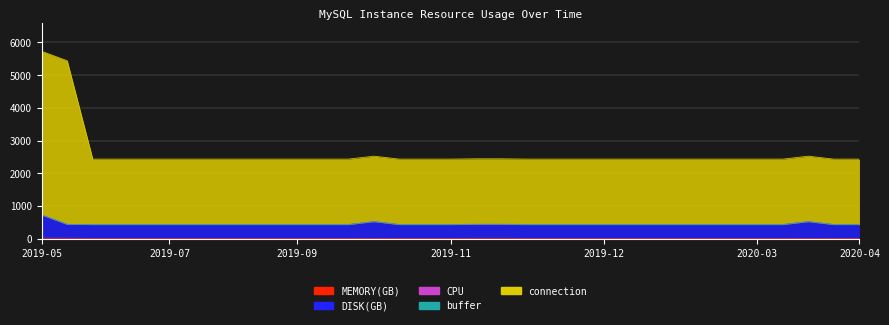

True or false: MEMORY(GB) and connection cross at least once.

False